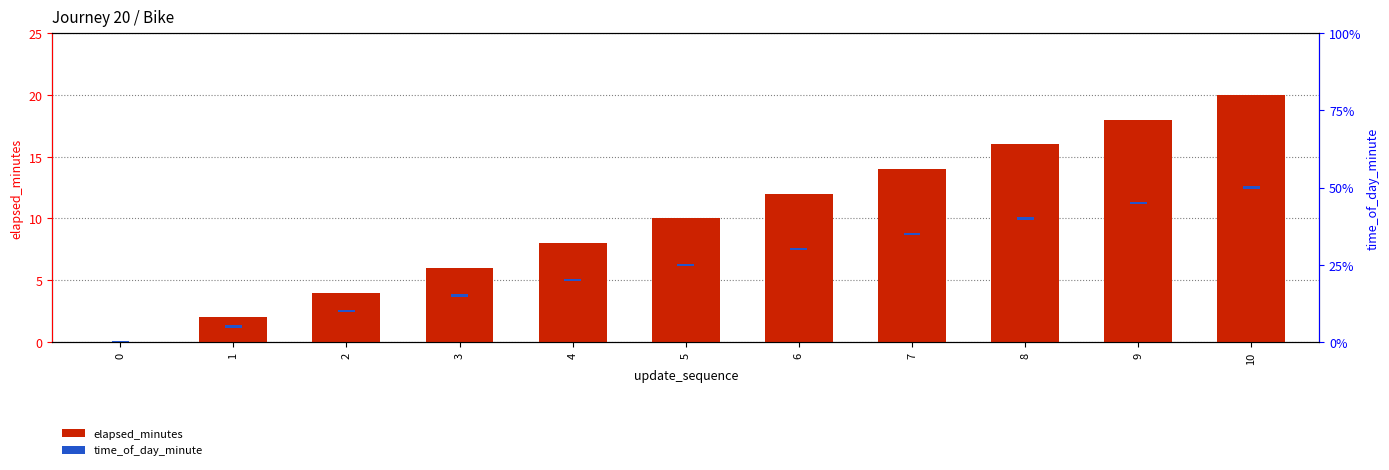

Reading left to right, extract all data points from this chart.

elapsed_minutes: 0=0.0	1=2.0	2=4.0	3=6.0	4=8.0	5=10.0	6=12.0	7=14.0	8=16.0	9=18.0	10=20.0
time_of_day_minute: 0=0.3	1=0.3	2=0.3	3=0.3	4=0.3	5=0.3	6=0.3	7=0.3	8=0.3	9=0.3	10=0.3